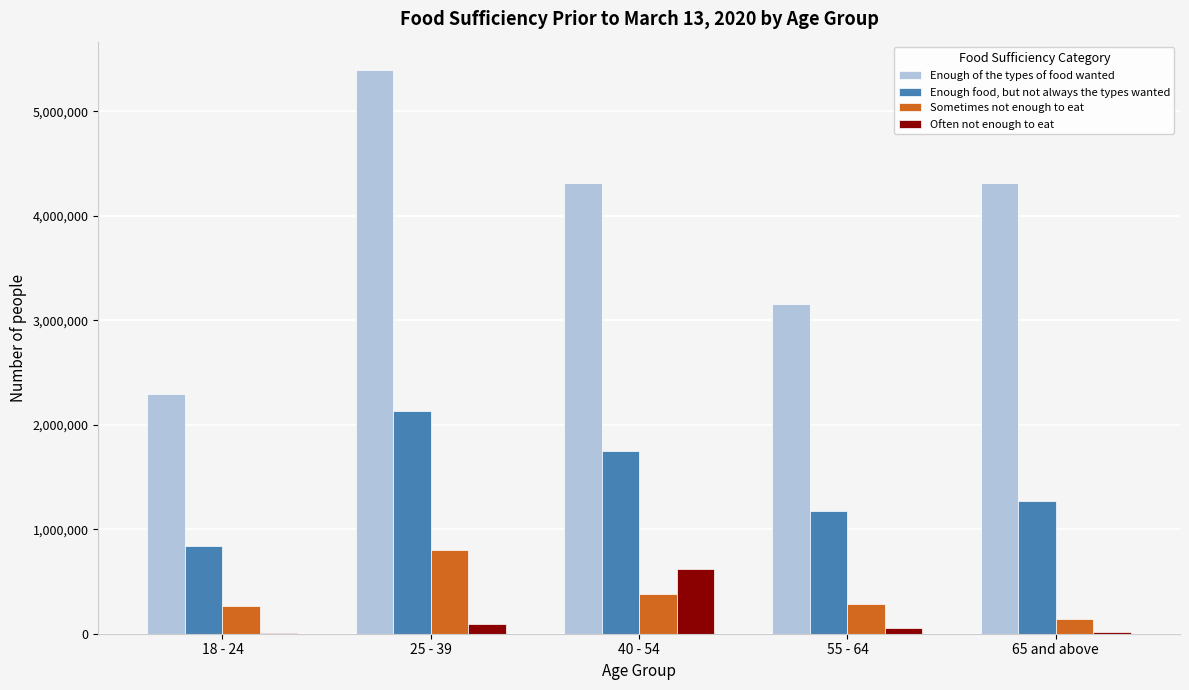

What is the sum of all Often not enough to eat values?

785281